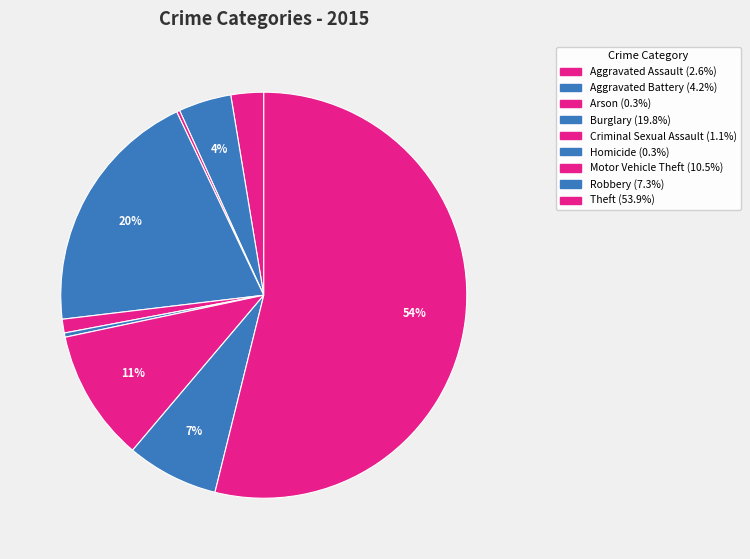

To the nearest percent, what percentage of the pie is Criminal Sexual Assault?

1%